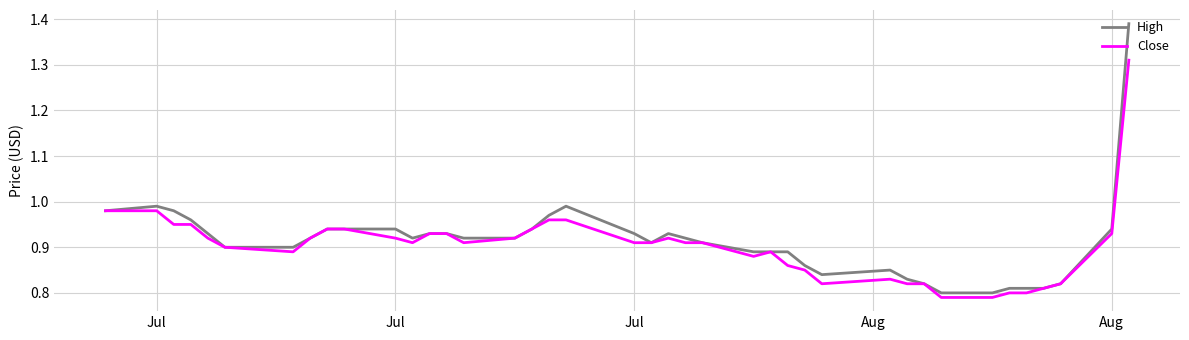

List the series in order of their peak value, highest first.

High, Close